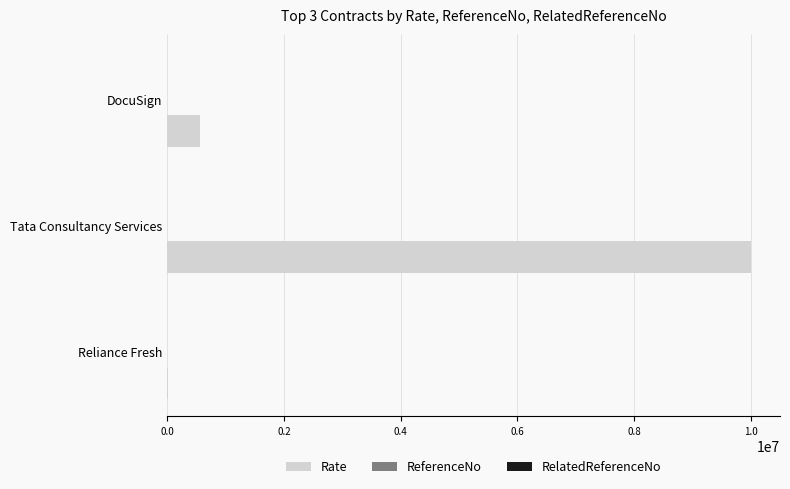

Count the number of data series in this chart.

3